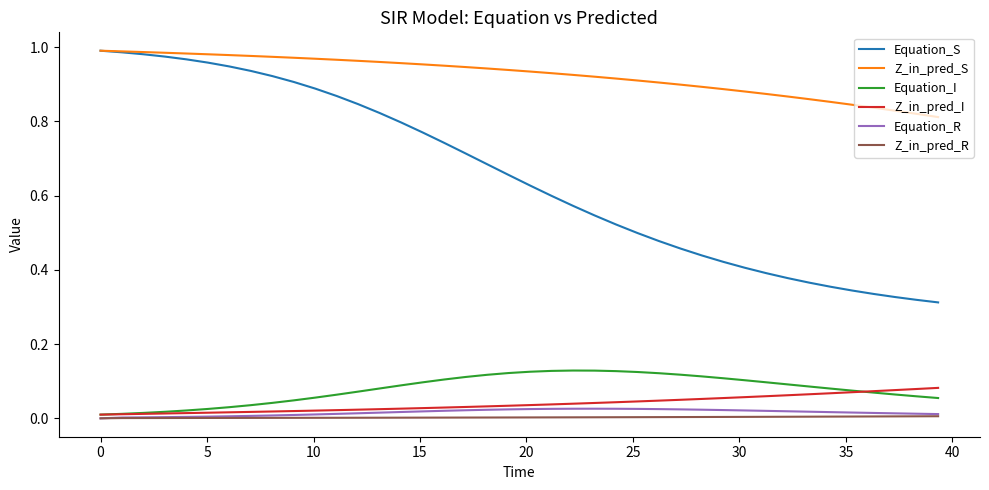

Which series has the largest total across all categories?

Z_in_pred_S